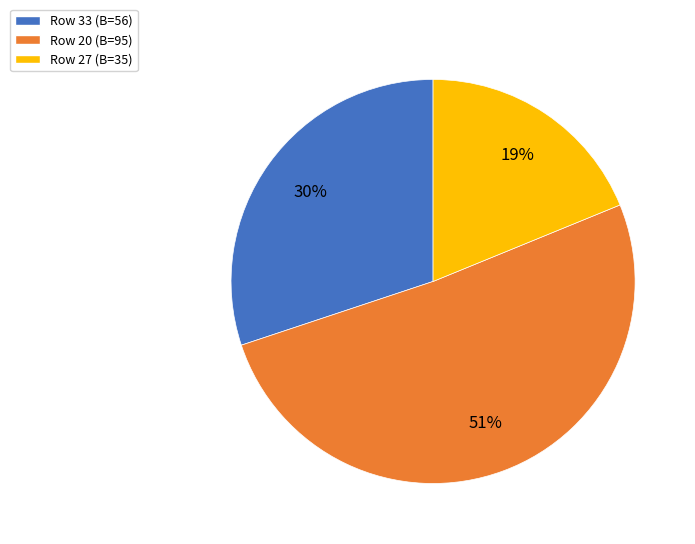

Combined, do Row 27 (B=35) and Row 33 (B=56) account for over 50%?

No